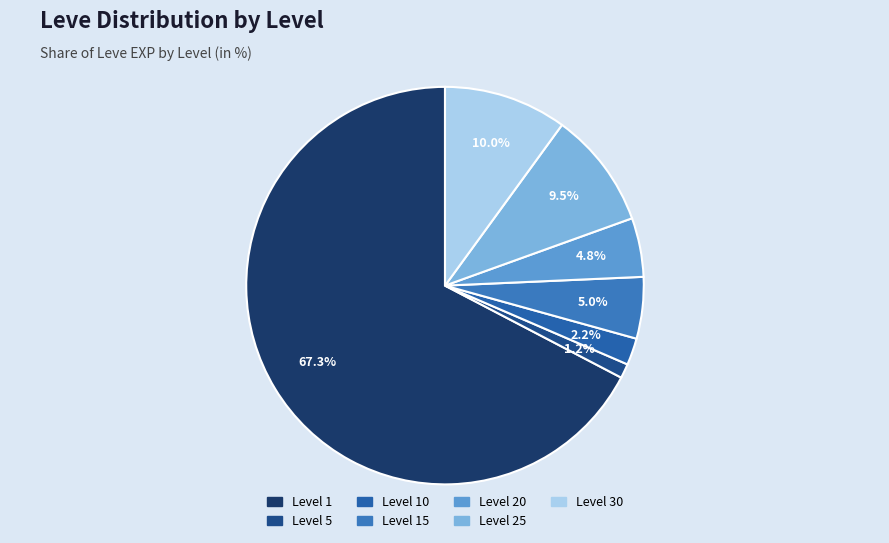

How much of the chart is everything except Level 1?

32.7%